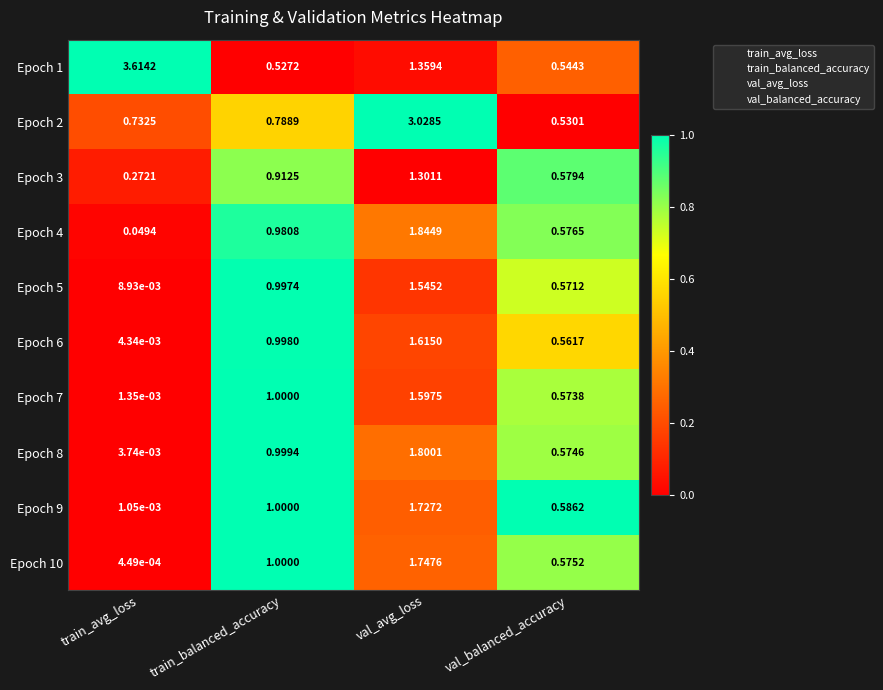

Which series changed the most between train_balanced_accuracy and val_avg_loss?

Epoch 2